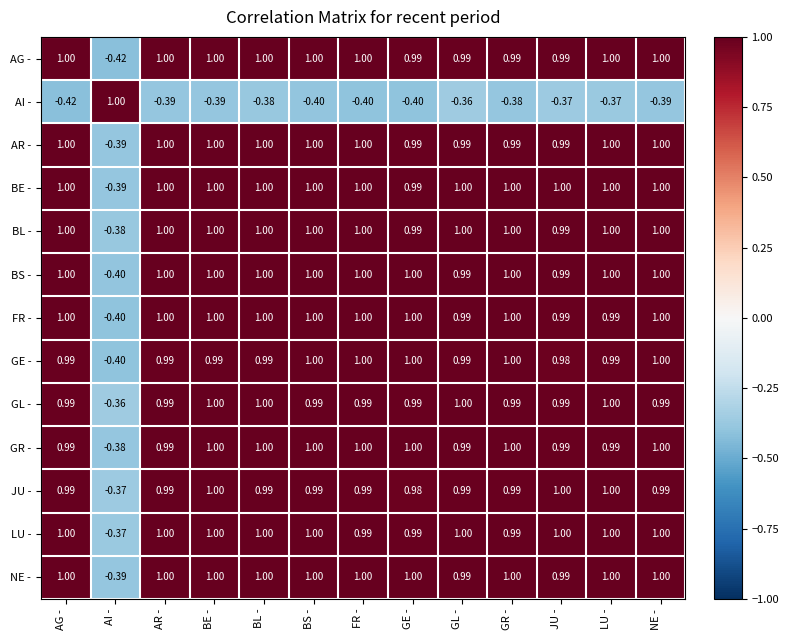

At which label is BL - closest to 0?

AI -